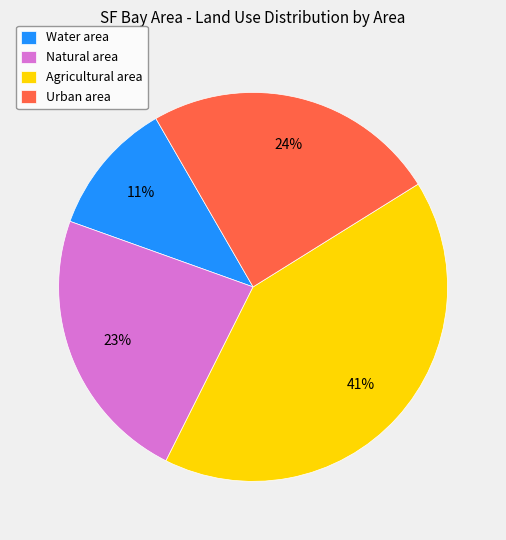

What percentage is the Agricultural slice, to the nearest percent?

41%